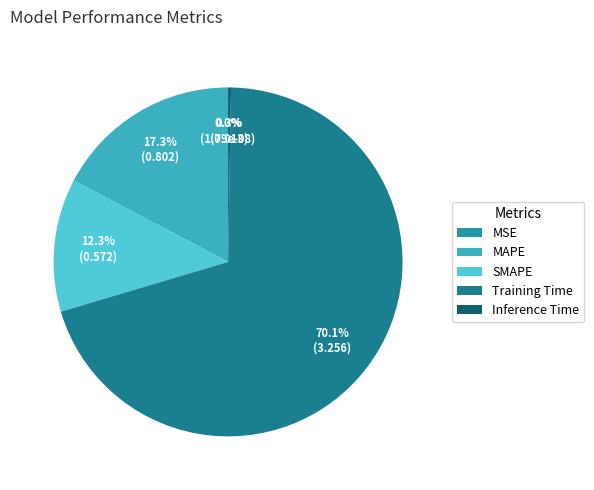

What is the change in value from Training Time to Inference Time?

-3.2